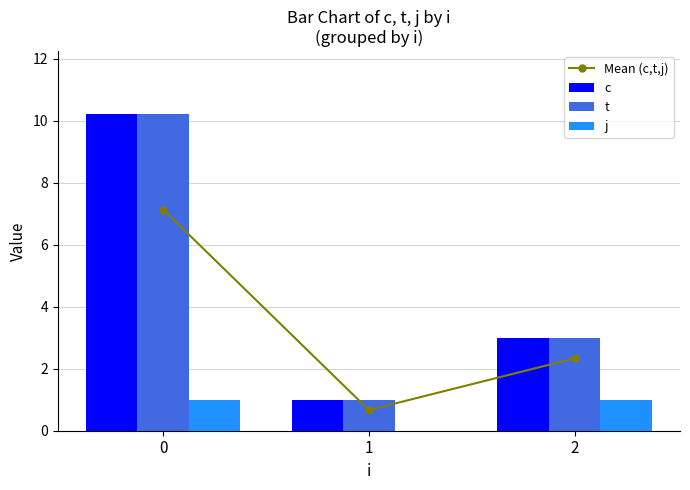

What is the sum of all j values?

2.0